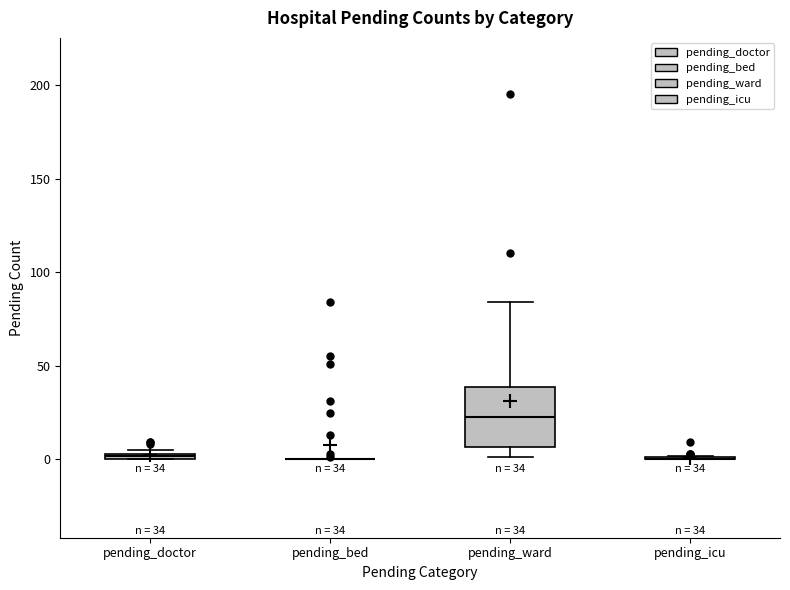

Which box is the tallest, from its lower edge to its upper edge?

pending_ward